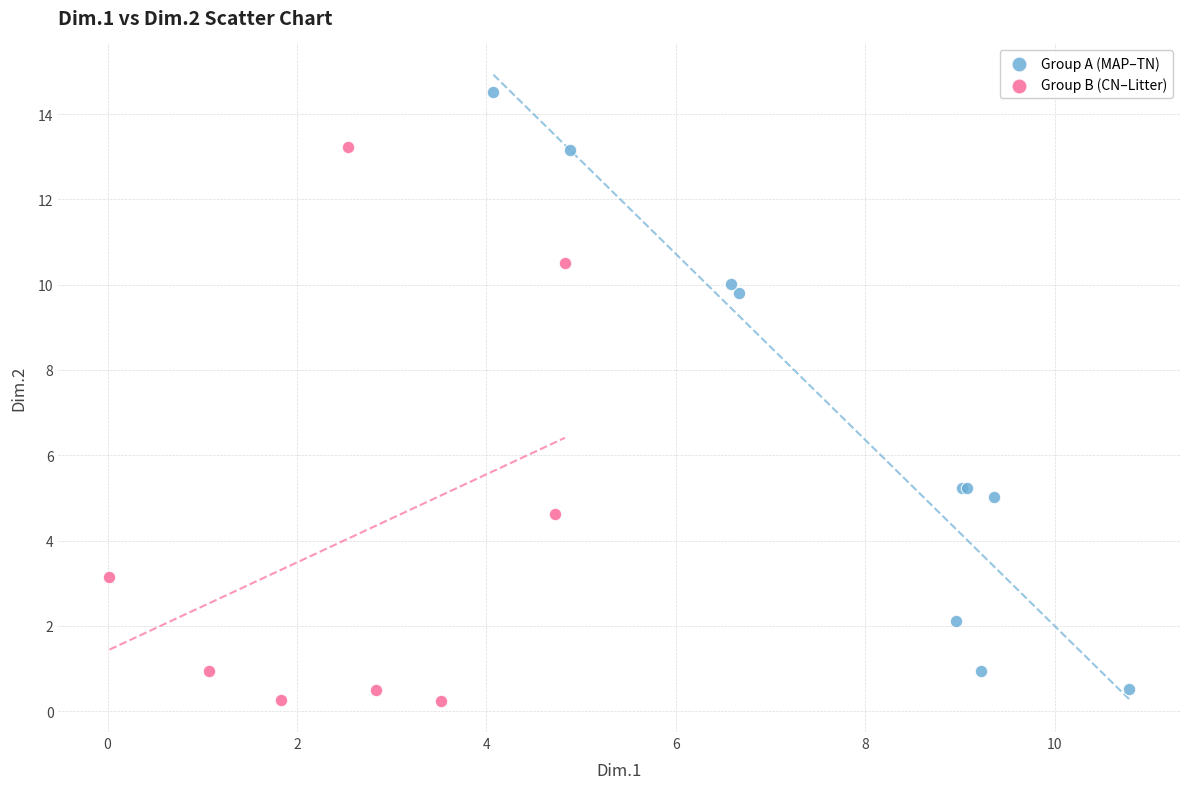

Which series contains the highest Y value?

Group A (MAP–TN)